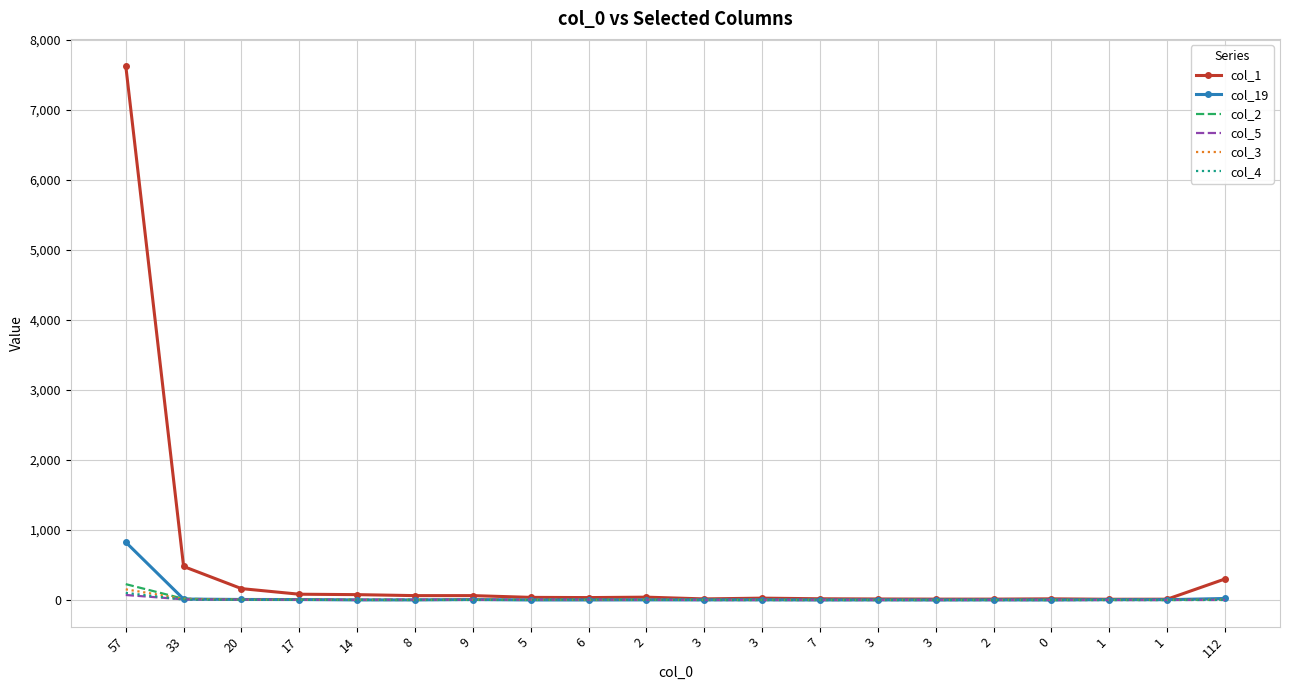

True or false: col_2 has a value of 8 at 20.

False